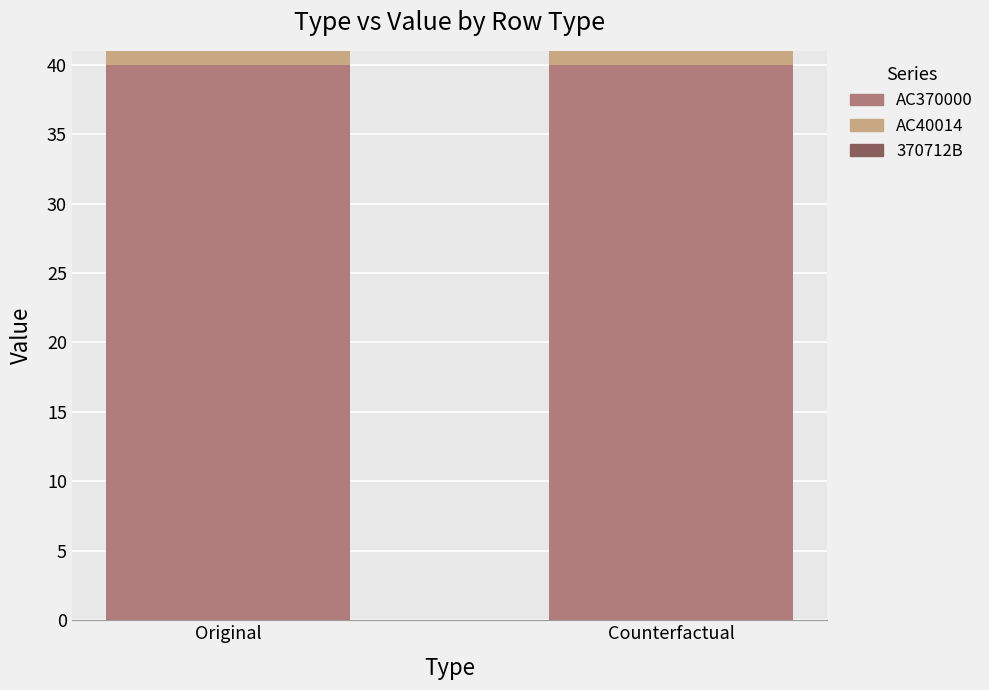

Is it true that AC370000 equals 40 at Counterfactual?

True